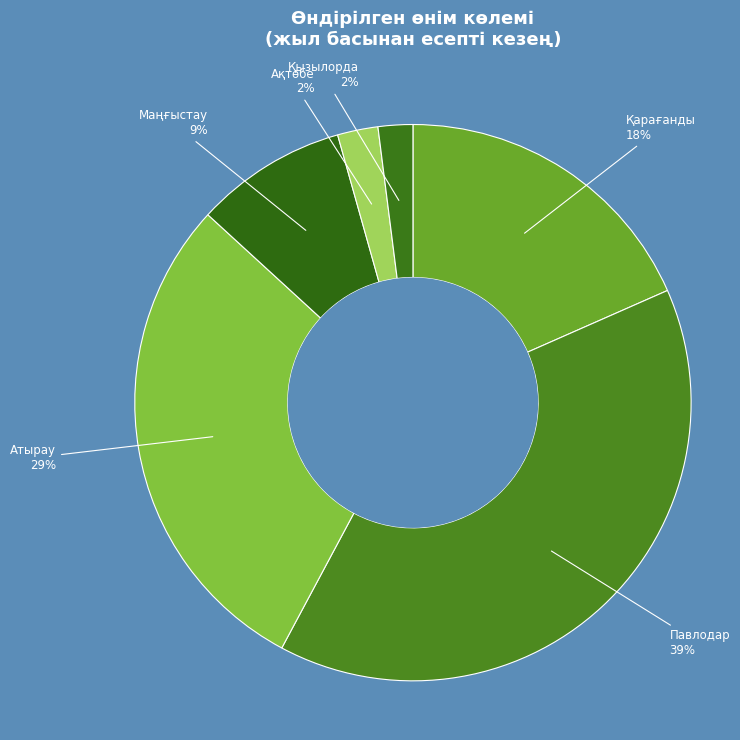

How many segments does this pie chart have?

6